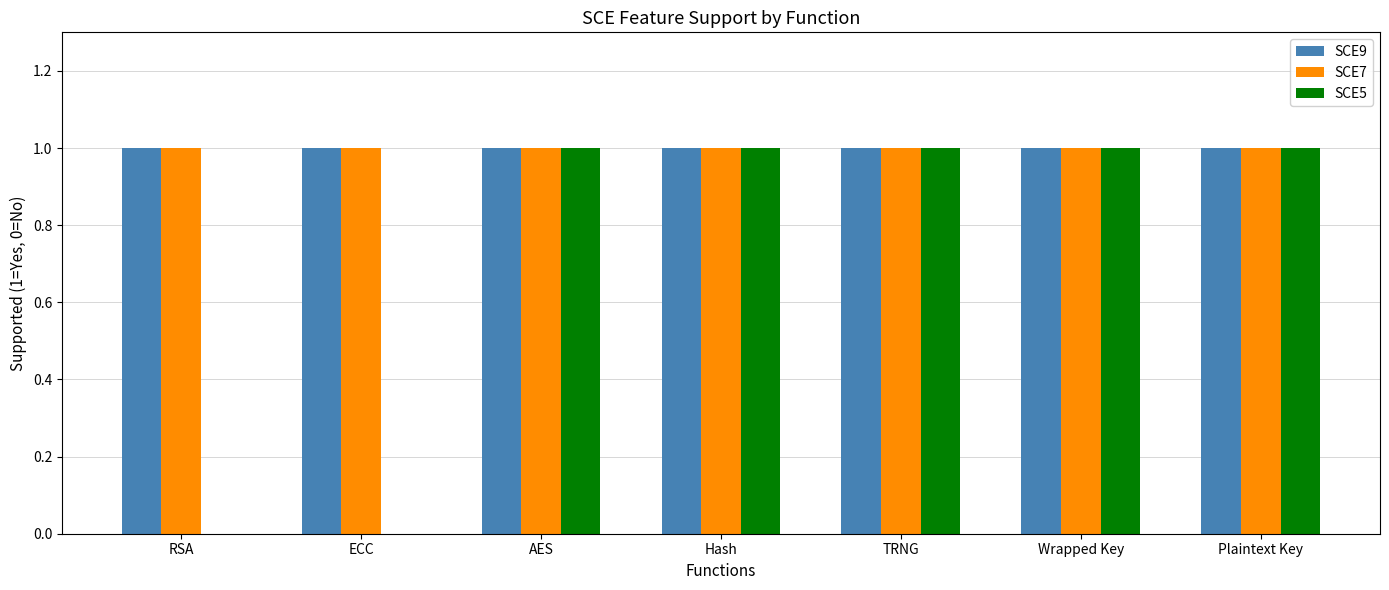

What is the sum of the SCE7 values at Wrapped Key and ECC?

2